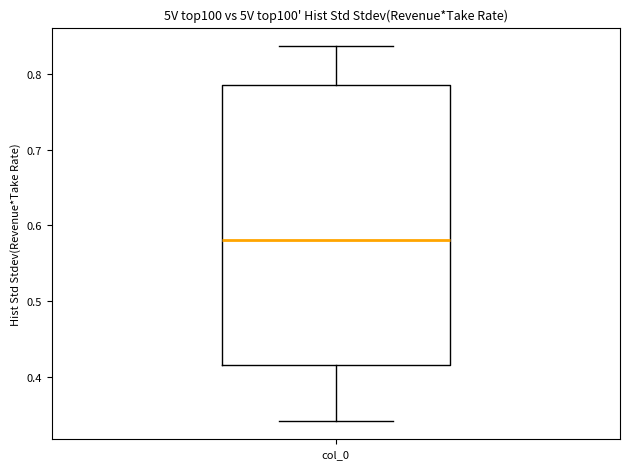

Where does the median line of the box for col_0 sit on the y-axis? The values are not printed on the chart, so give them approximately, as read against the axis.

0.58